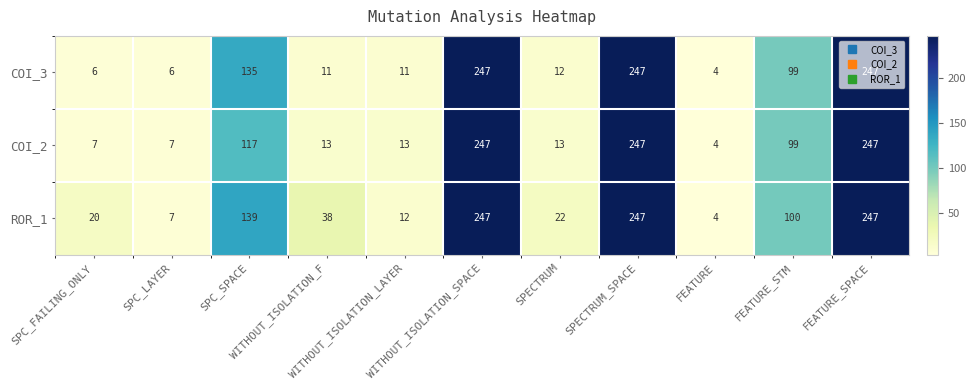

At how many categories does at least one series exceed 46?

5